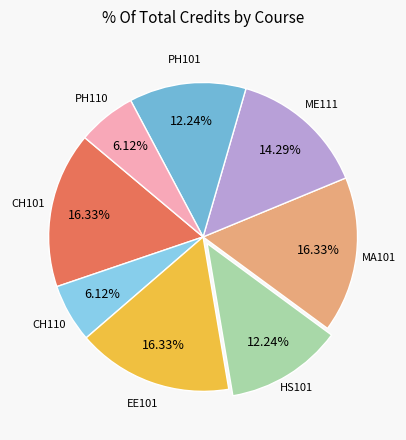

What percentage is the ME111 slice, to the nearest percent?

14%